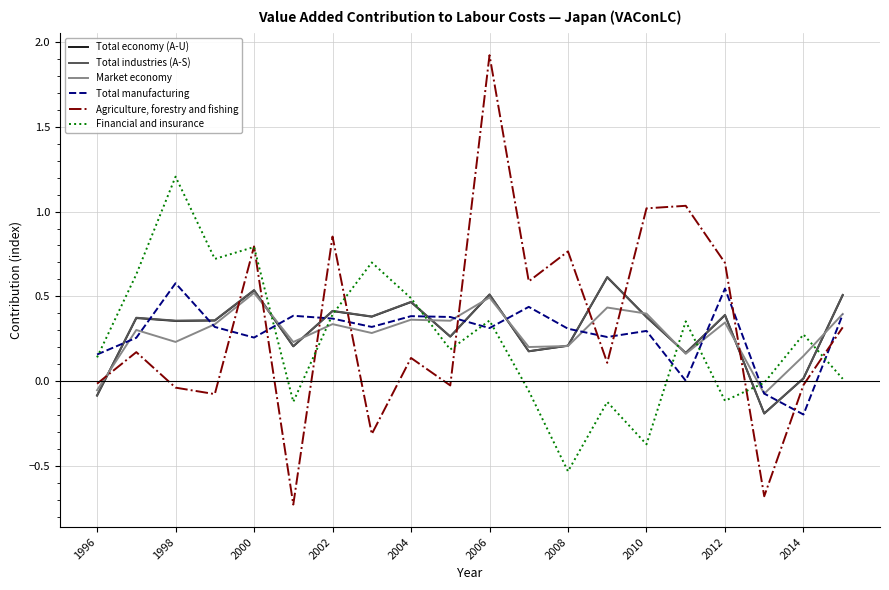

Is this an area chart (filled region under the line)?

No